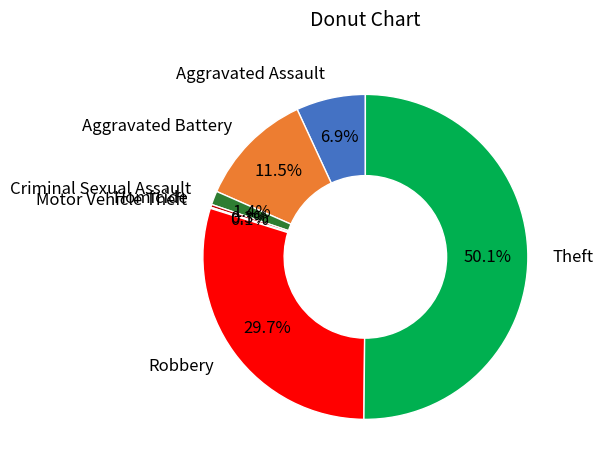

To the nearest percent, what is the difference between the Criminal Sexual Assault and Aggravated Battery slice percentages?

10%